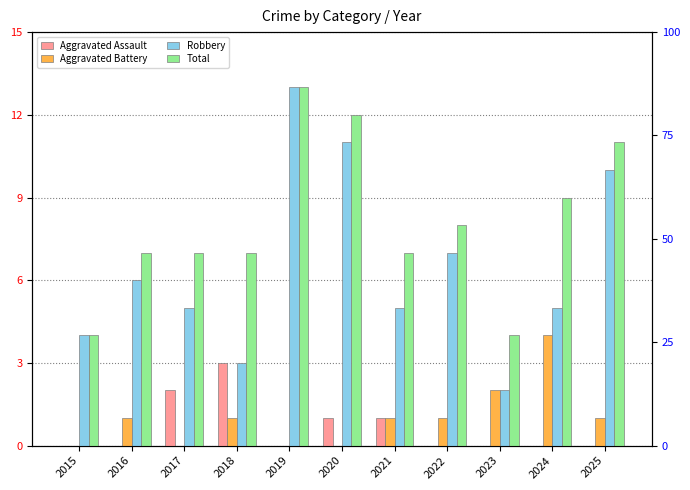

What is the highest value of the Aggravated Assault series?

3